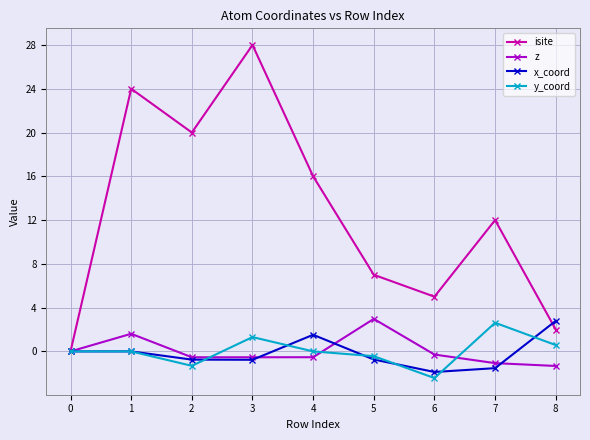

Where is the first local maximum for z?

1